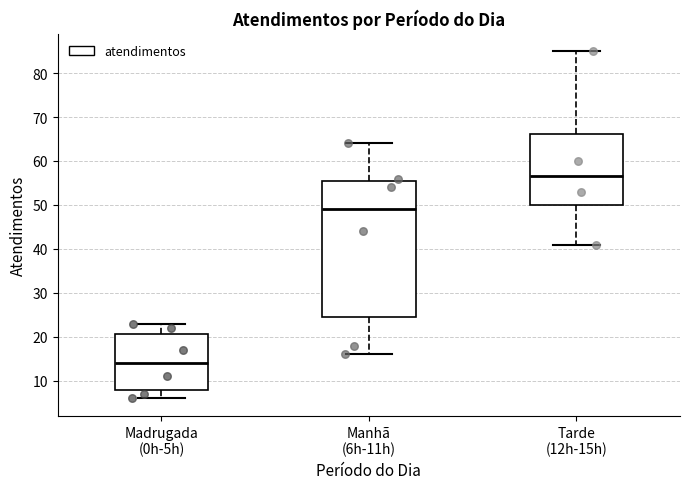

Where does the lower whisker of the box for Madrugada (0h-5h) end on the y-axis? The values are not printed on the chart, so give them approximately, as read against the axis.

6